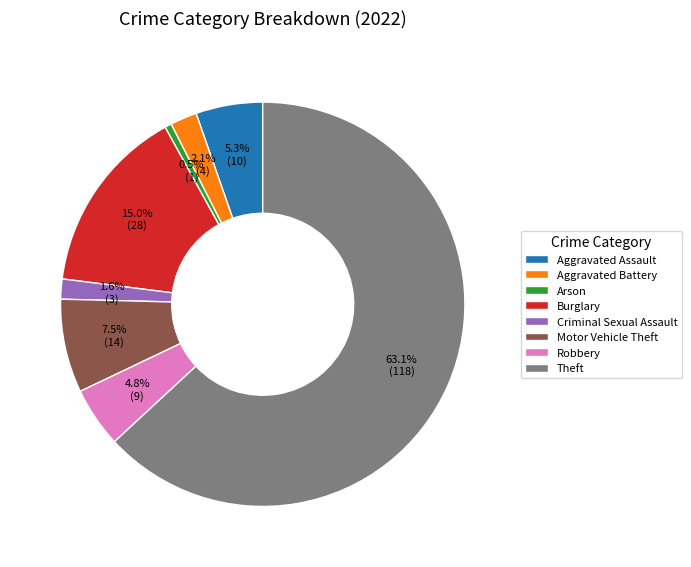

Do Motor Vehicle Theft and Theft together represent more than half of the pie?

Yes